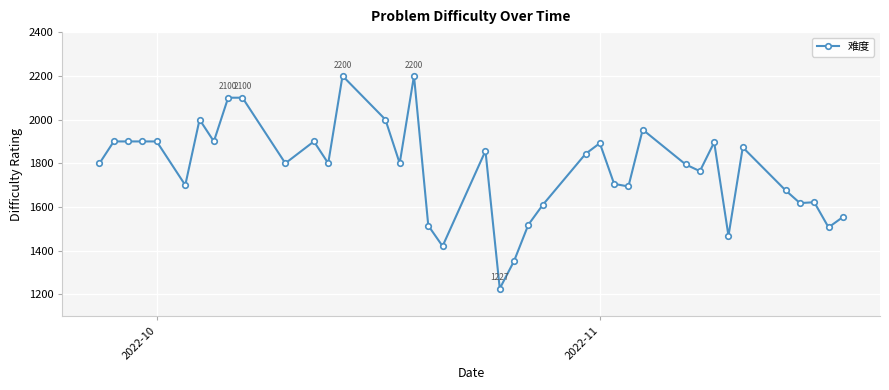

What is the difference between the second highest and minimum values?

973